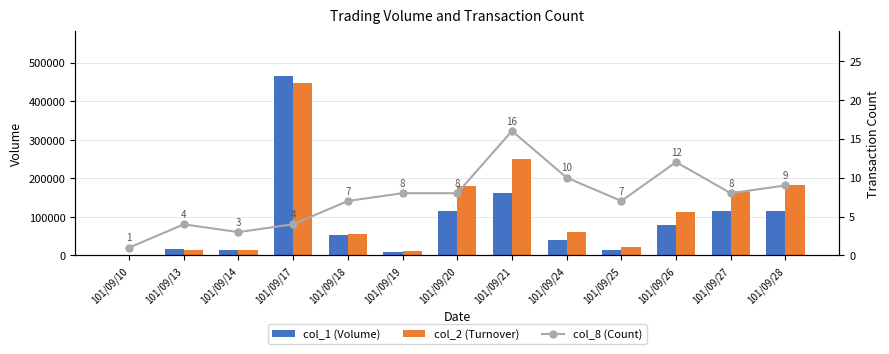

What is the difference between the col_2 (Turnover) values at 101/09/25 and 101/09/24?

40480